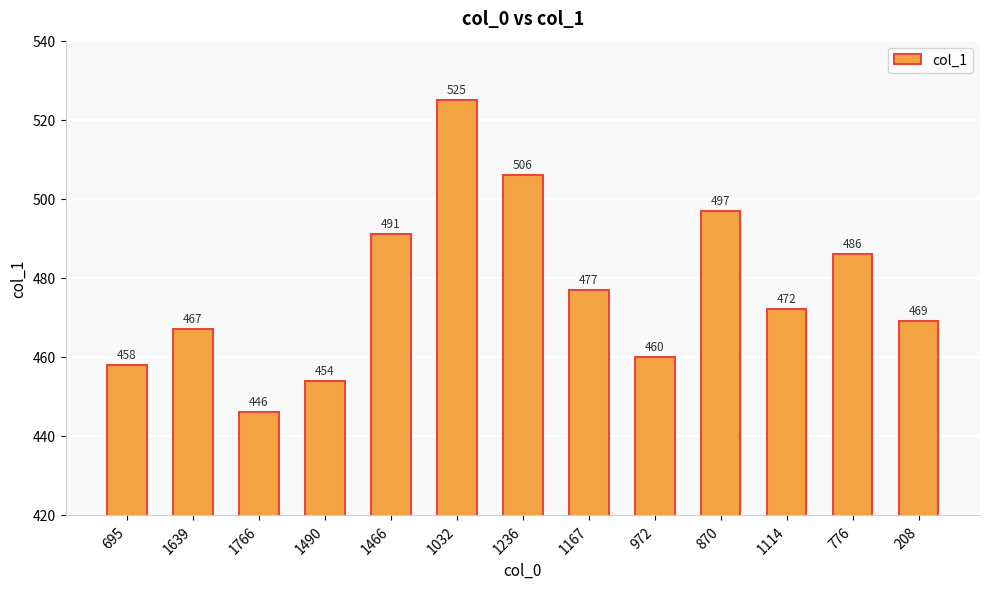

Is it true that the value at 695 is 646?

False